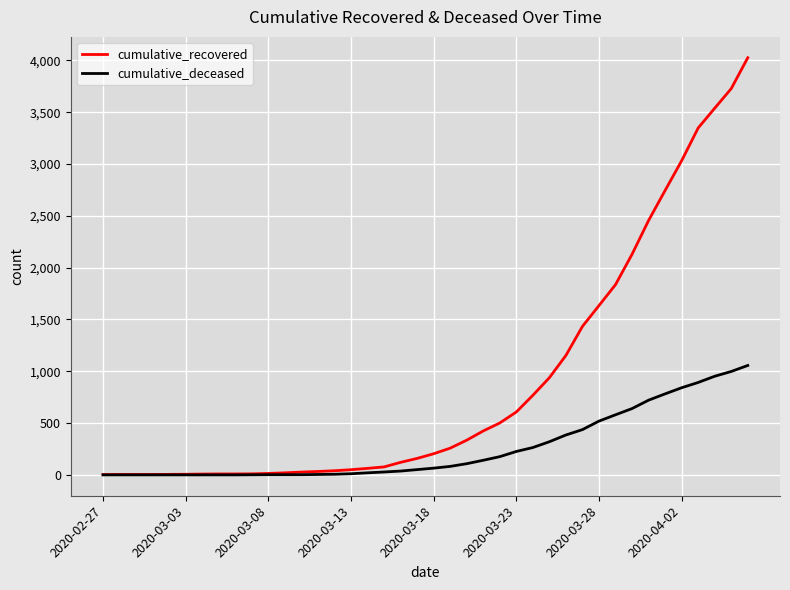

Rank the series by their average value, from lowest to highest.

cumulative_deceased, cumulative_recovered